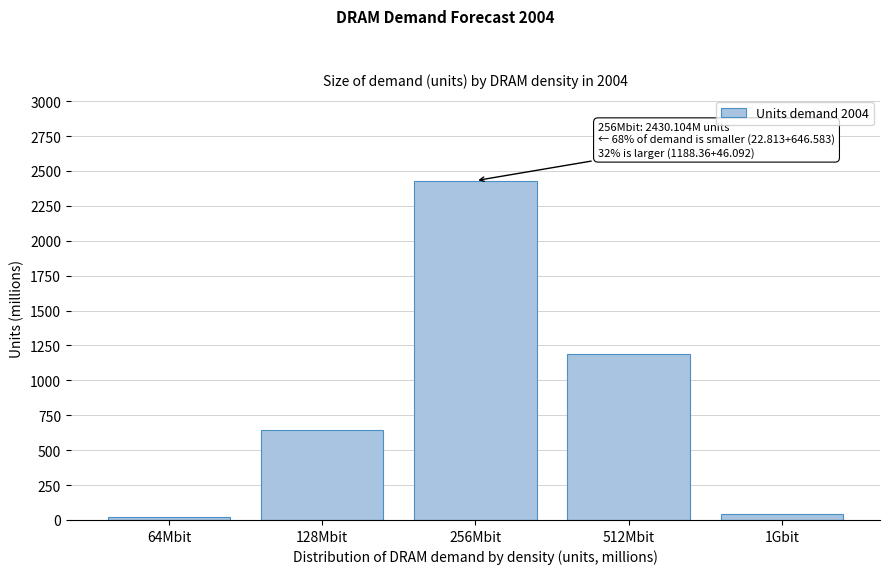

Reading left to right, what are all the values shown in this chart?

22.8	646.6	2430.1	1188.4	46.1